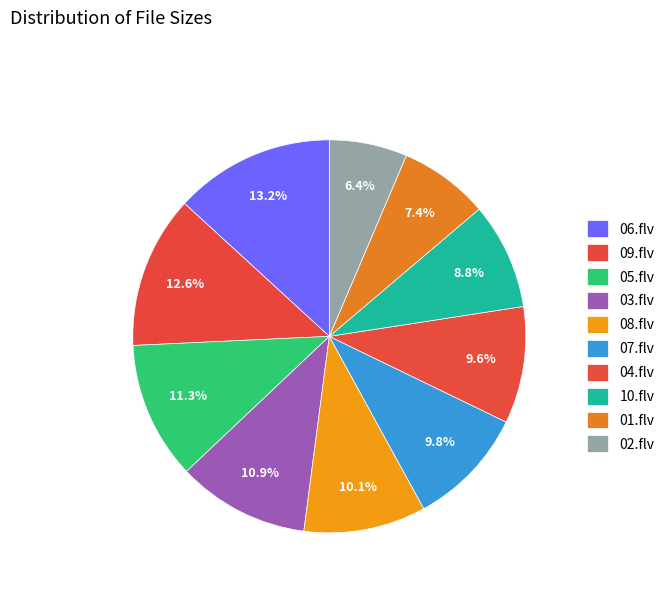

Is it true that 02.flv is 6% of the pie?

True